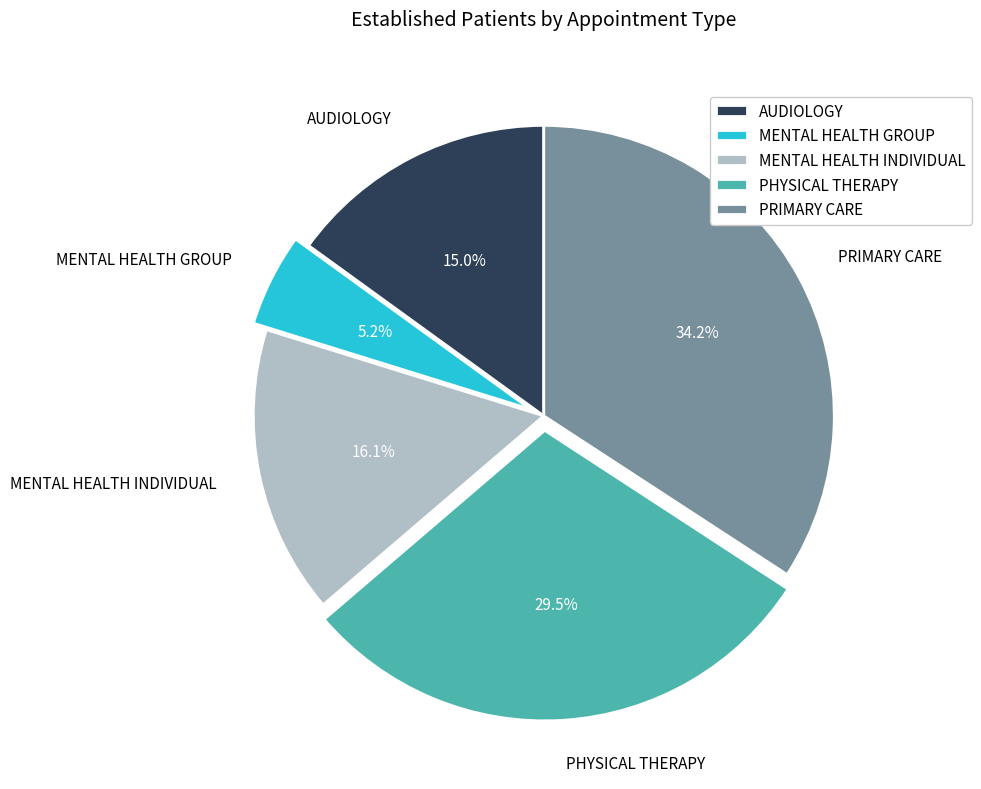

Is PHYSICAL THERAPY the majority of the pie?

No